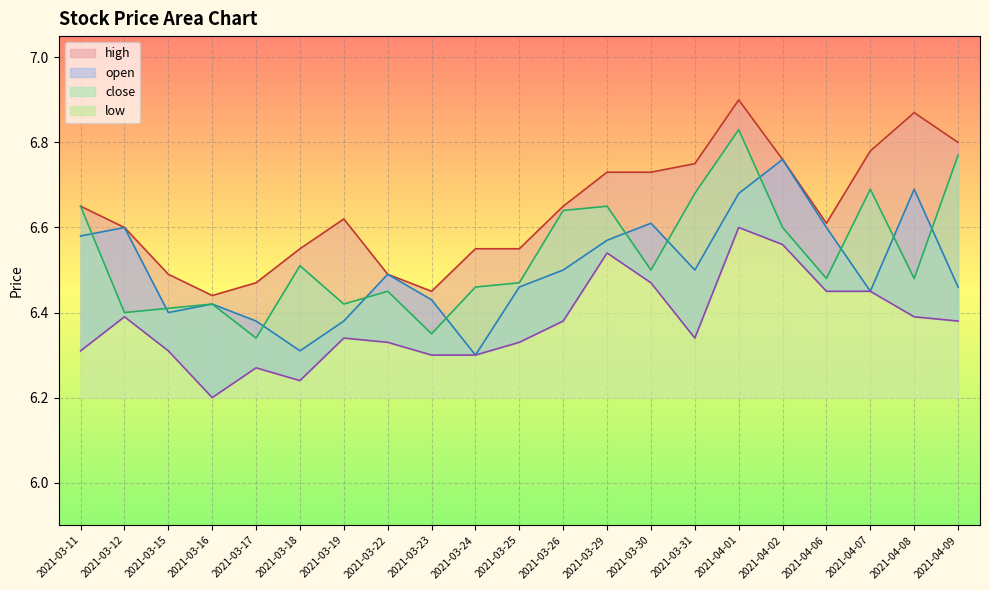

Which category has the lowest value in the open series?

2021-03-24